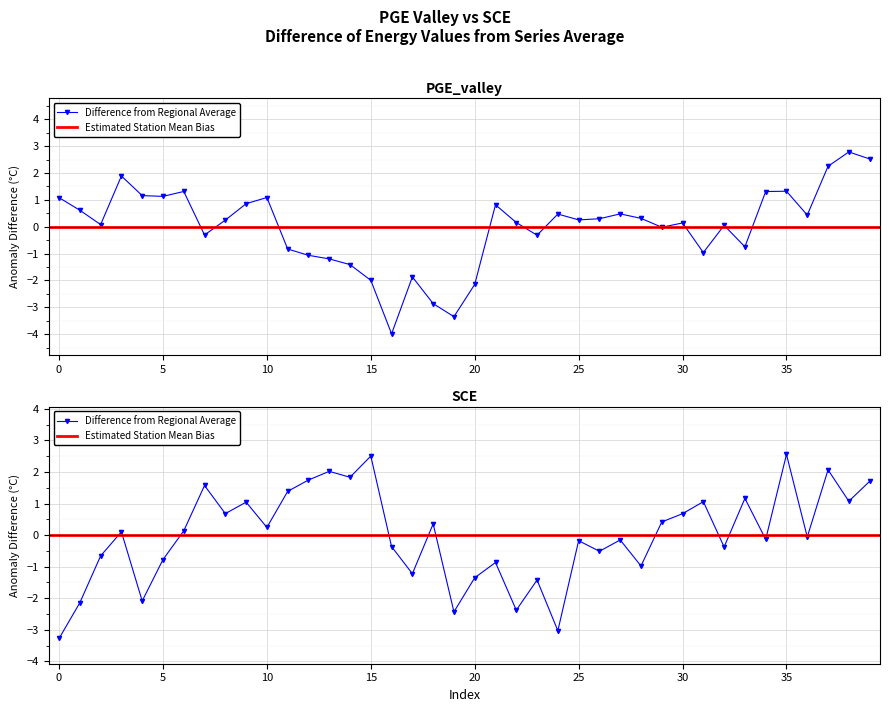

Where is SCE nearest to the value 0?

36